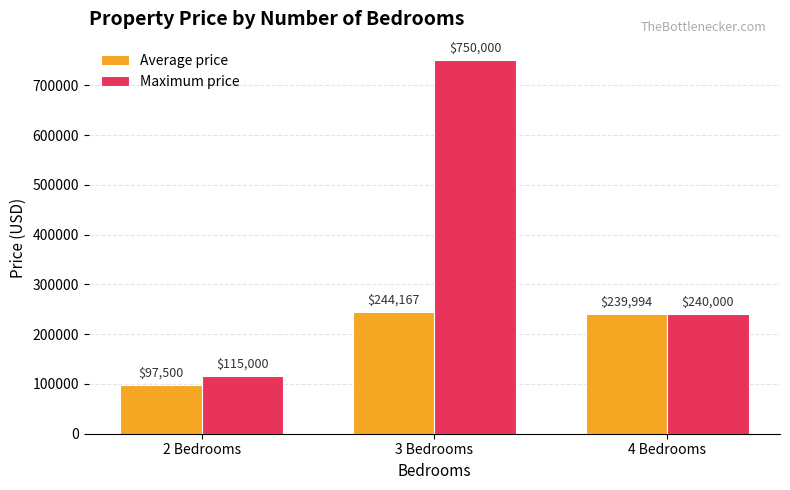

The value of Average price at 2 Bedrooms is 162003.8. True or false?

False